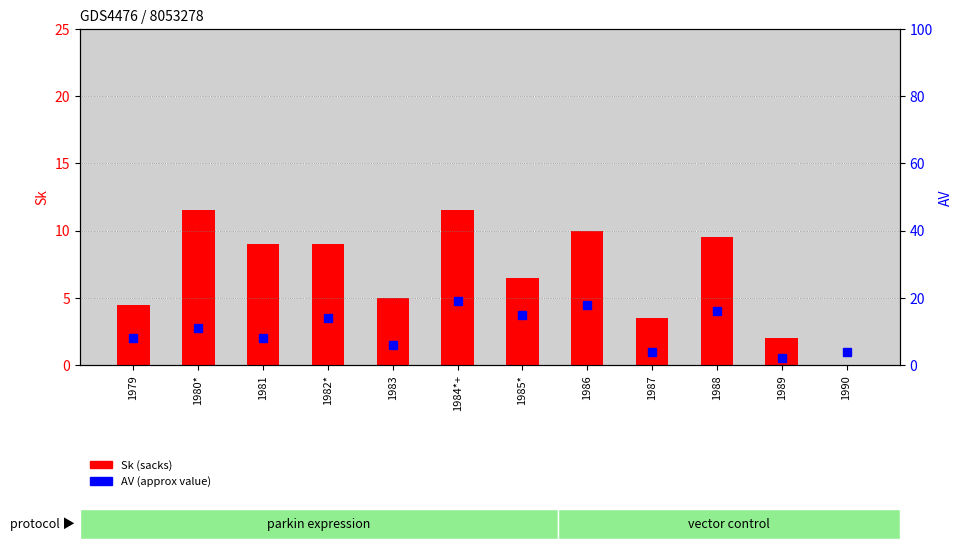

Reading right to left, transcribe all the data shown in this chart.

Sk (sacks): 1990=0.0	1989=2.0	1988=9.5	1987=3.5	1986=10.0	1985*=6.5	1984*+=11.5	1983=5.0	1982*=9.0	1981=9.0	1980*=11.5	1979=4.5
AV (approx value): 1990=4.0	1989=2.0	1988=16.0	1987=4.0	1986=18.0	1985*=15.0	1984*+=19.0	1983=6.0	1982*=14.0	1981=8.0	1980*=11.0	1979=8.0